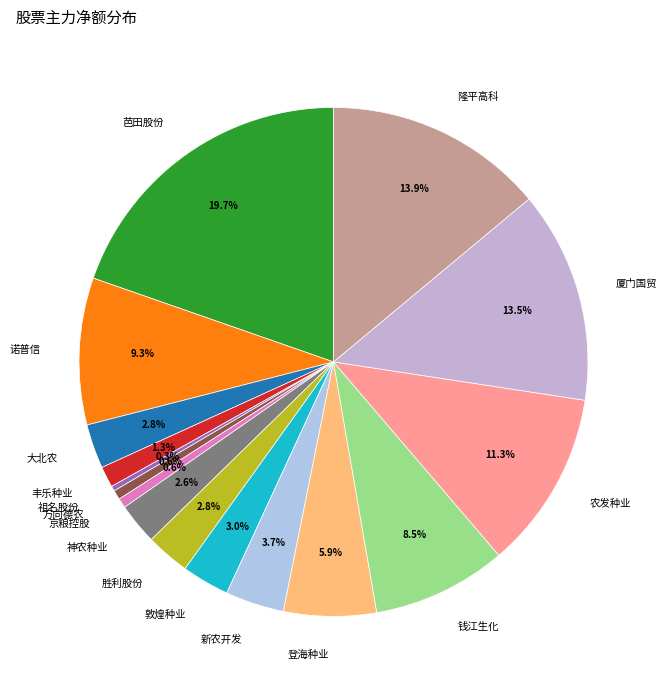

How many slices are in this pie chart?

16